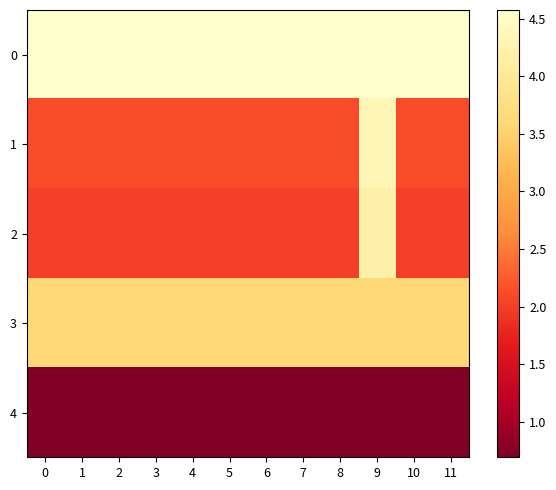

List the series in order of their peak value, highest first.

0, 1, 2, 3, 4